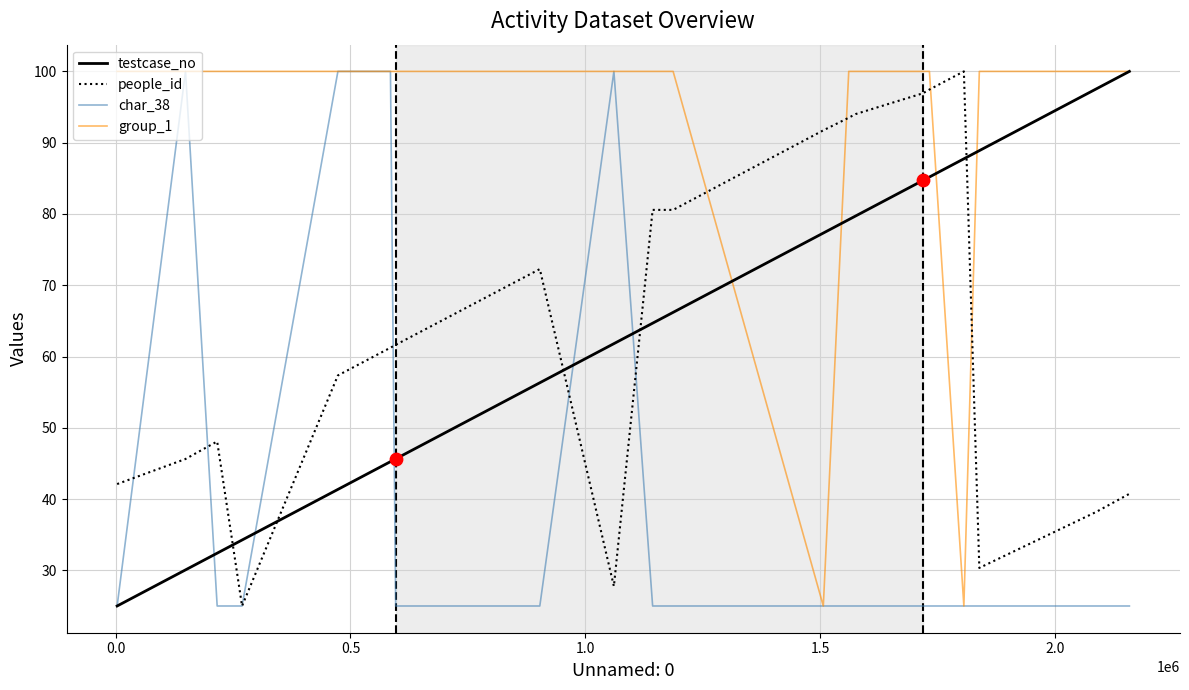

After their last crossing, which series has the higher values: testcase_no or people_id?

testcase_no